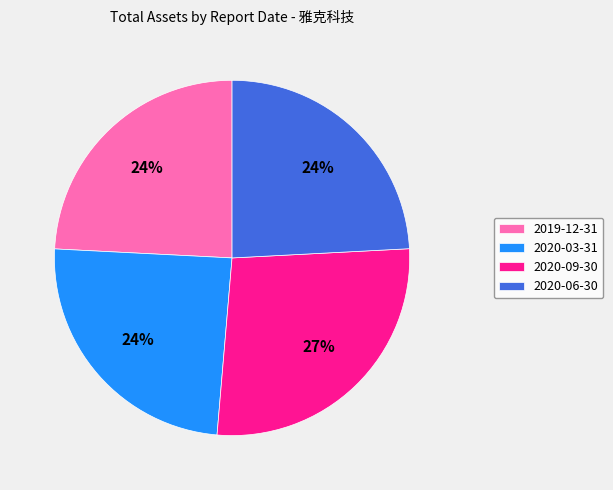

To the nearest percent, what is the difference between the largest and smallest slice percentages?

3%